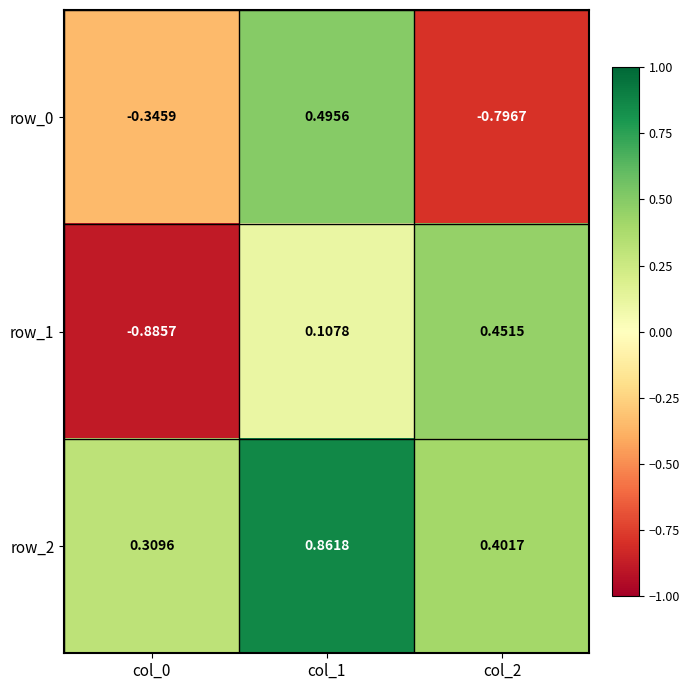

Which series has the largest range (max minus min)?

row_1